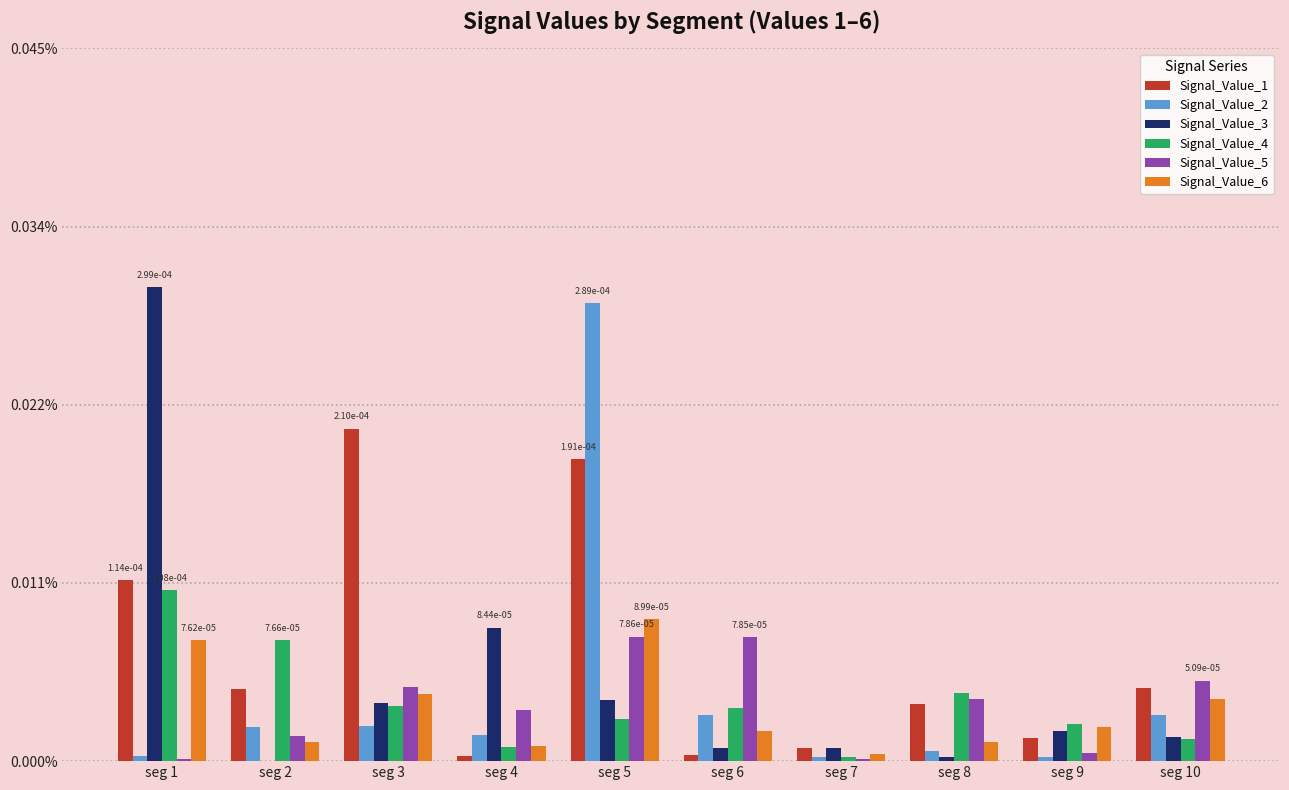

At which category is the sum across all series the highest?

seg 5